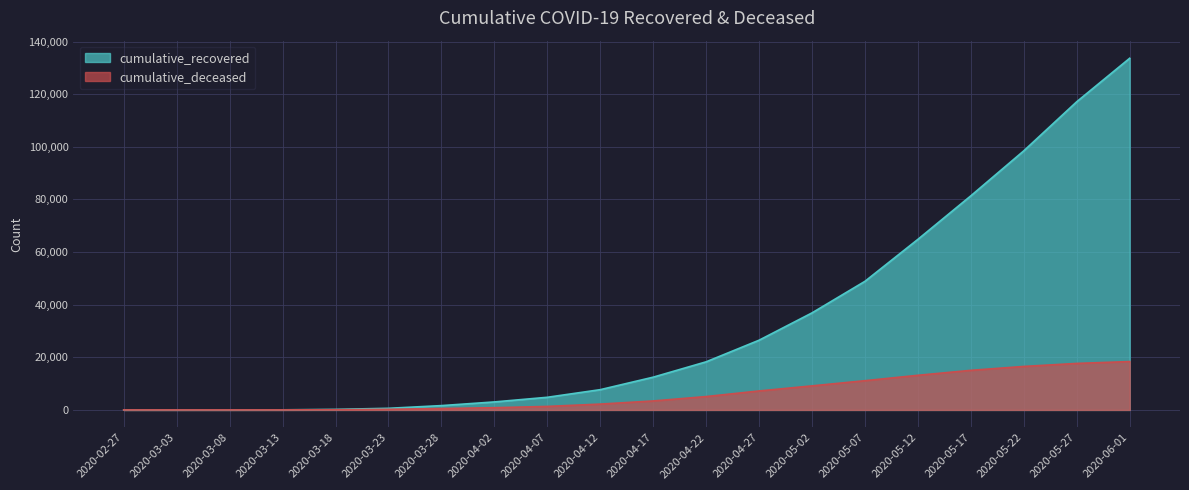

Which category has the lowest value across all series?

2020-02-27